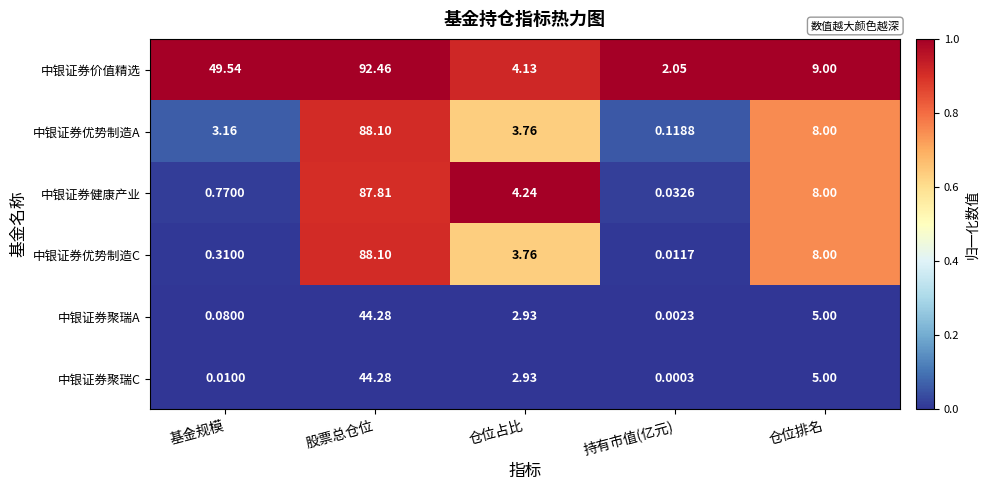

Is the value of 中银证券健康产业 at 仓位排名 greater than the value of 中银证券聚瑞C at 仓位占比?

Yes